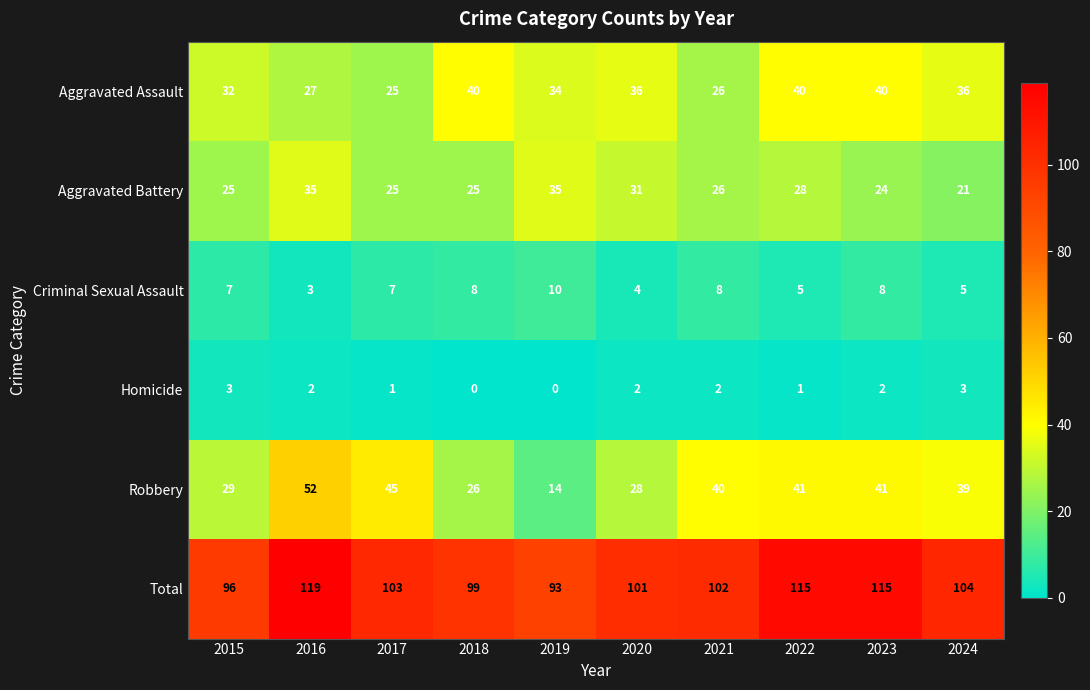

Where is Total nearest to the value 106?

2024